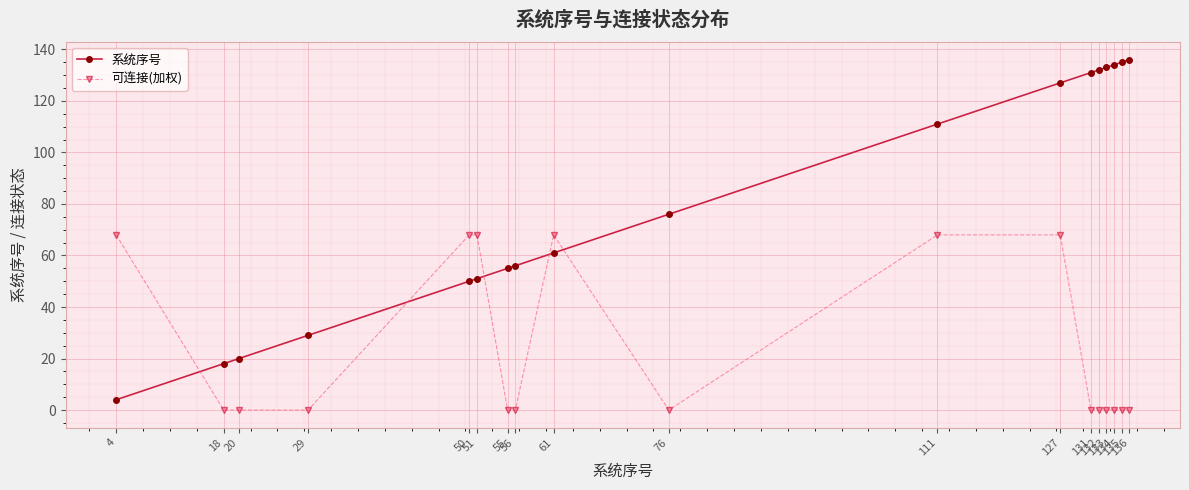

True or false: 系统序号 has a value of 4 at 4.

True